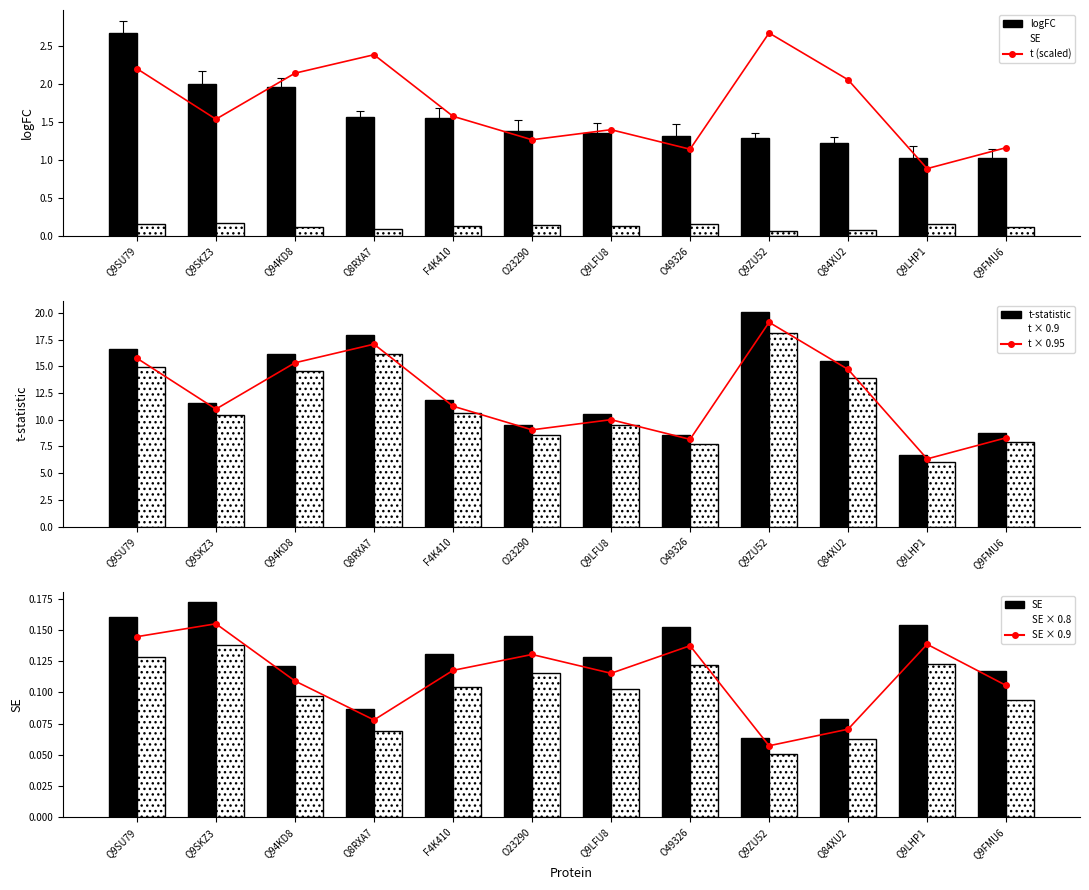

Which series changed the most between Q9SU79 and Q9LFU8?

logFC